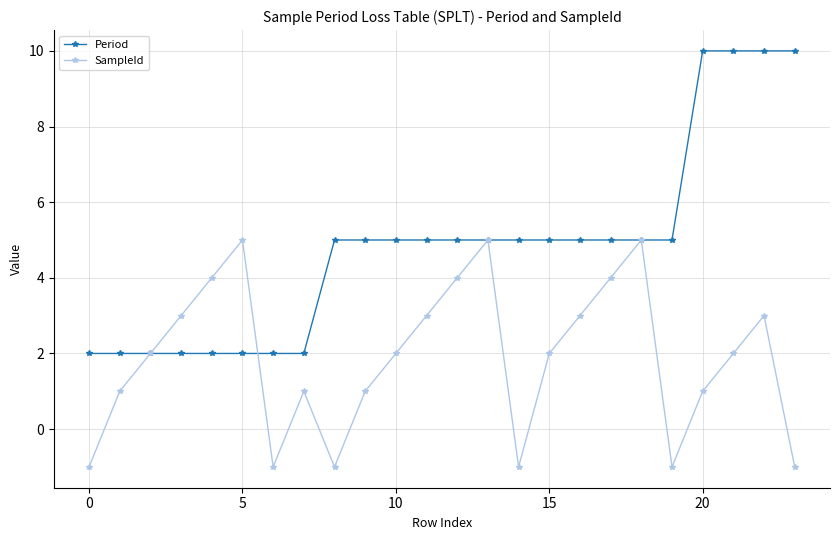

What is the maximum value for SampleId?

5